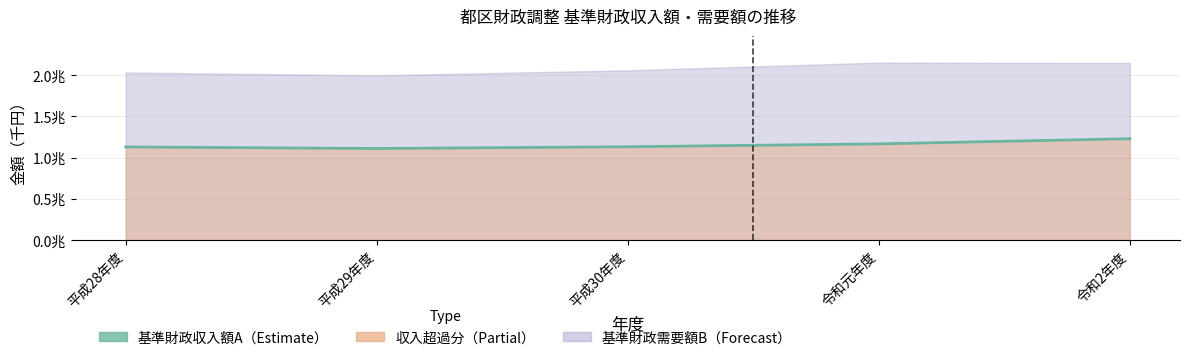

What is the change in value from 平成29年度 to 平成30年度?

+21419735